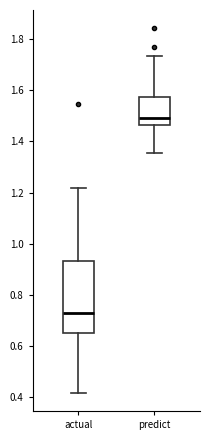

Which box is the tallest, from its lower edge to its upper edge?

actual